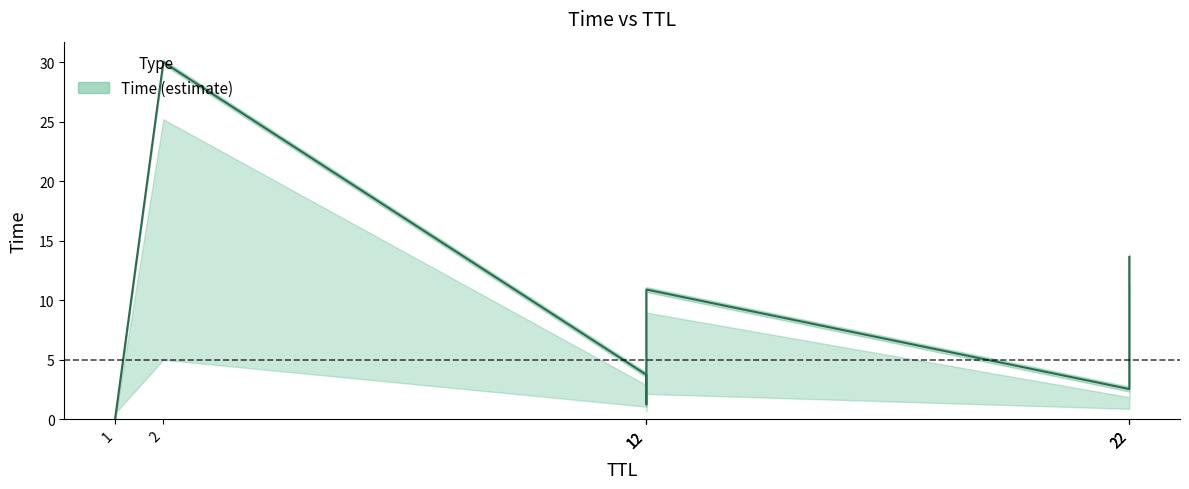

Reading left to right, transcribe all the data shown in this chart.

1=0.0	2=30.0	12=3.7	12=1.3	12=10.9	22=2.5	22=6.3	22=13.6